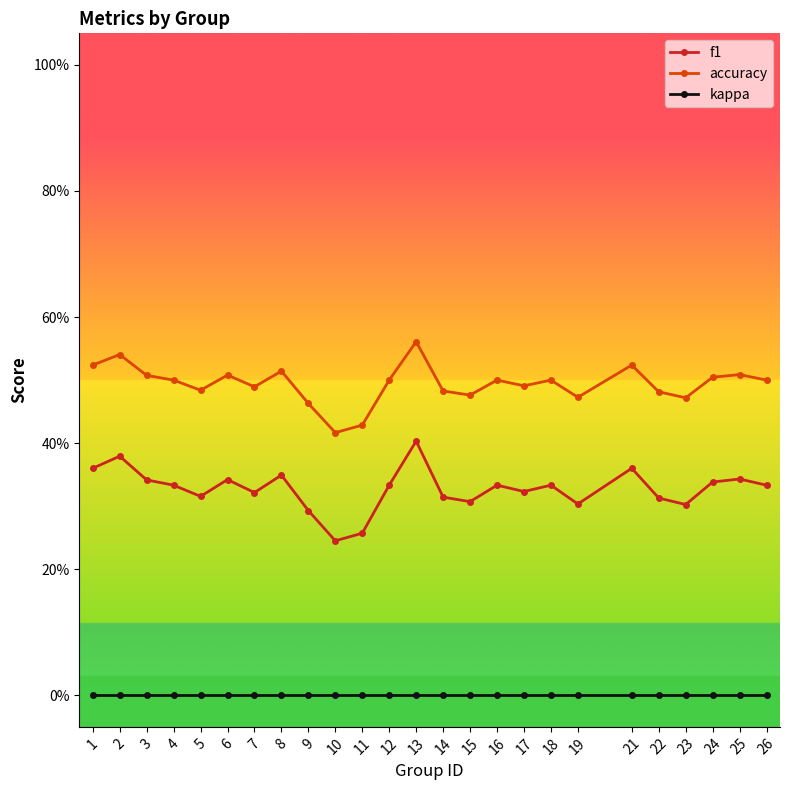

What is the total value across all series at 3?

0.8